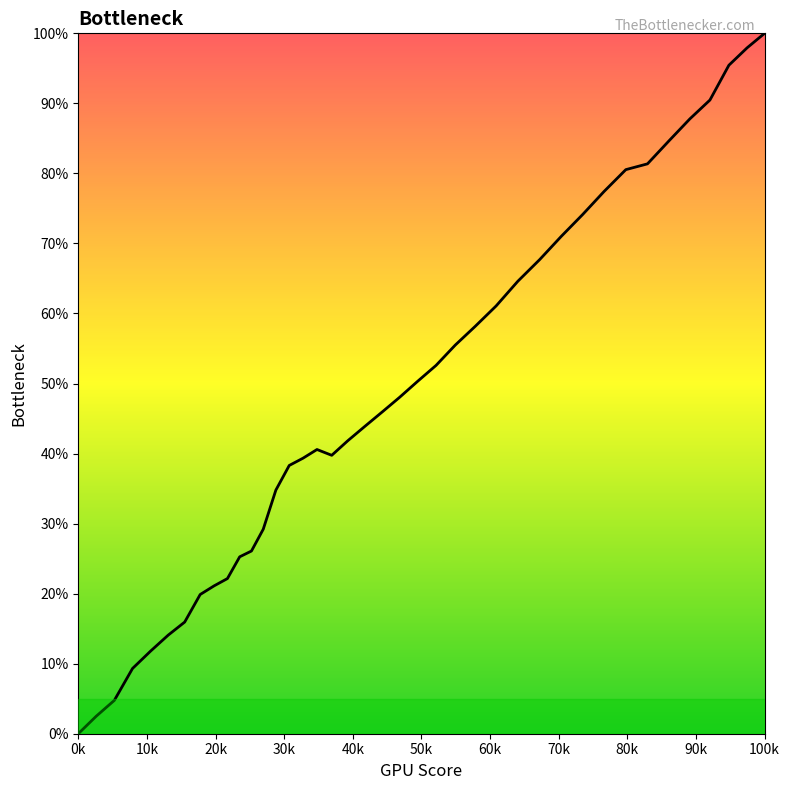

What is the difference between the maximum and minimum values?

100.0